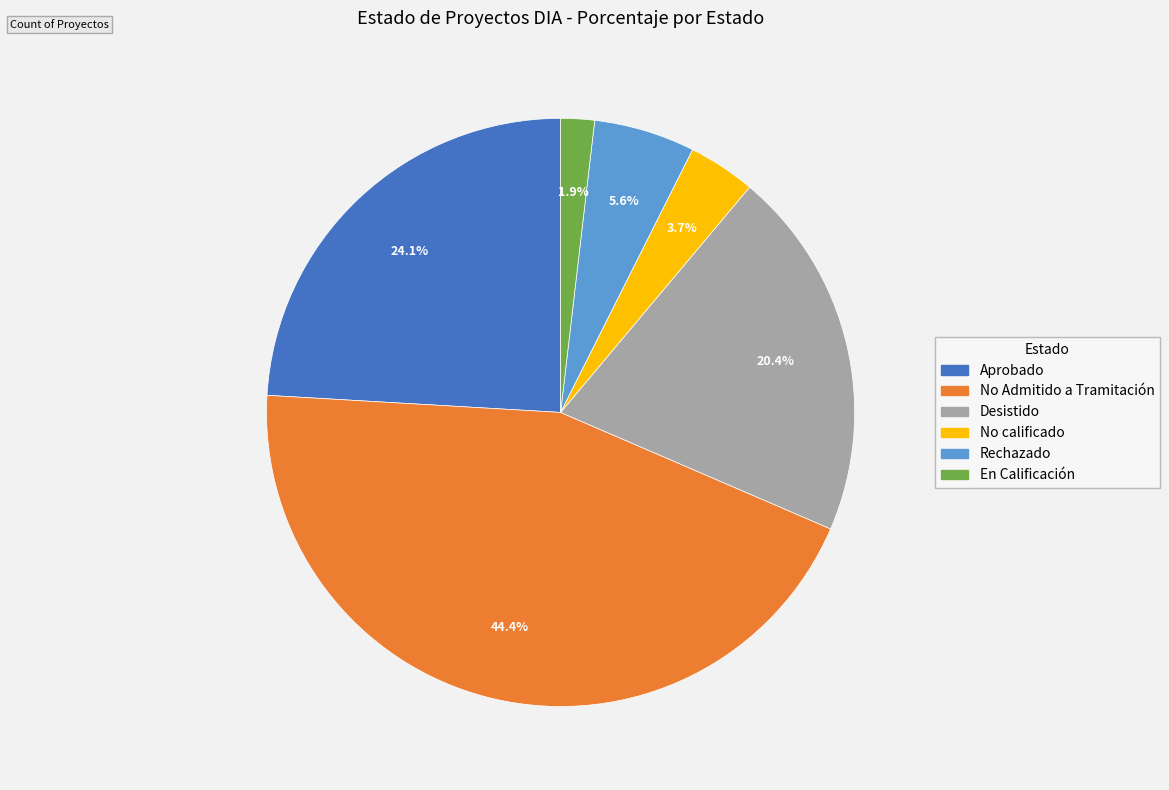

Between No calificado and Rechazado, which is larger?

Rechazado